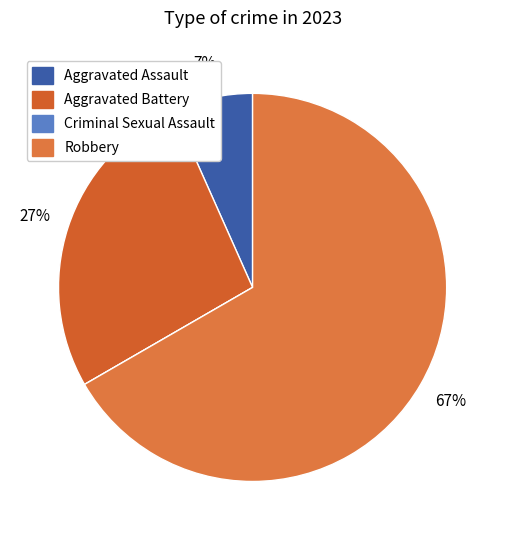

What percentage is the Aggravated Battery slice, to the nearest percent?

27%